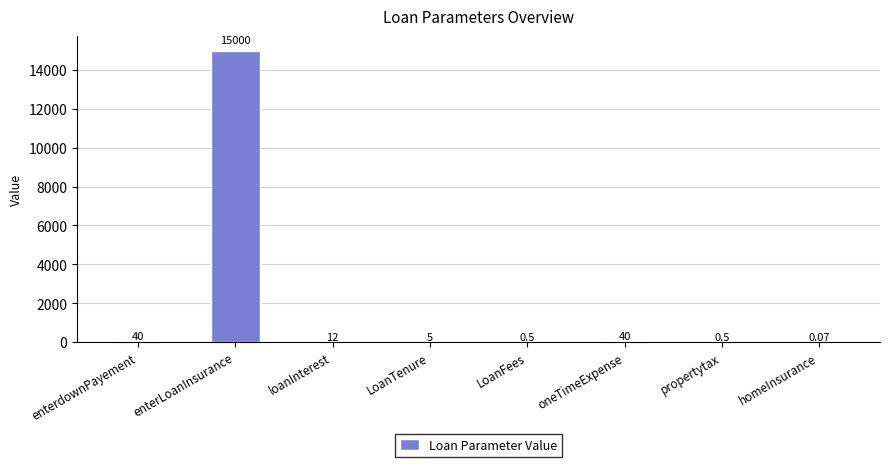

What is the sum of the values at enterLoanInsurance and oneTimeExpense?

15040.0